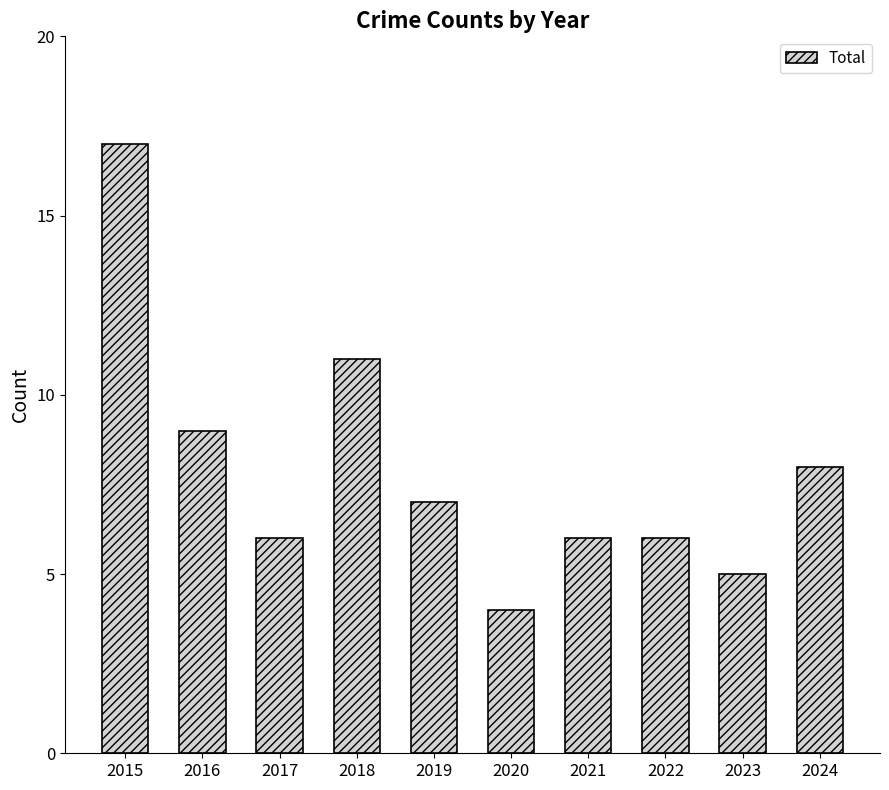

How many categories are shown in the chart?

10